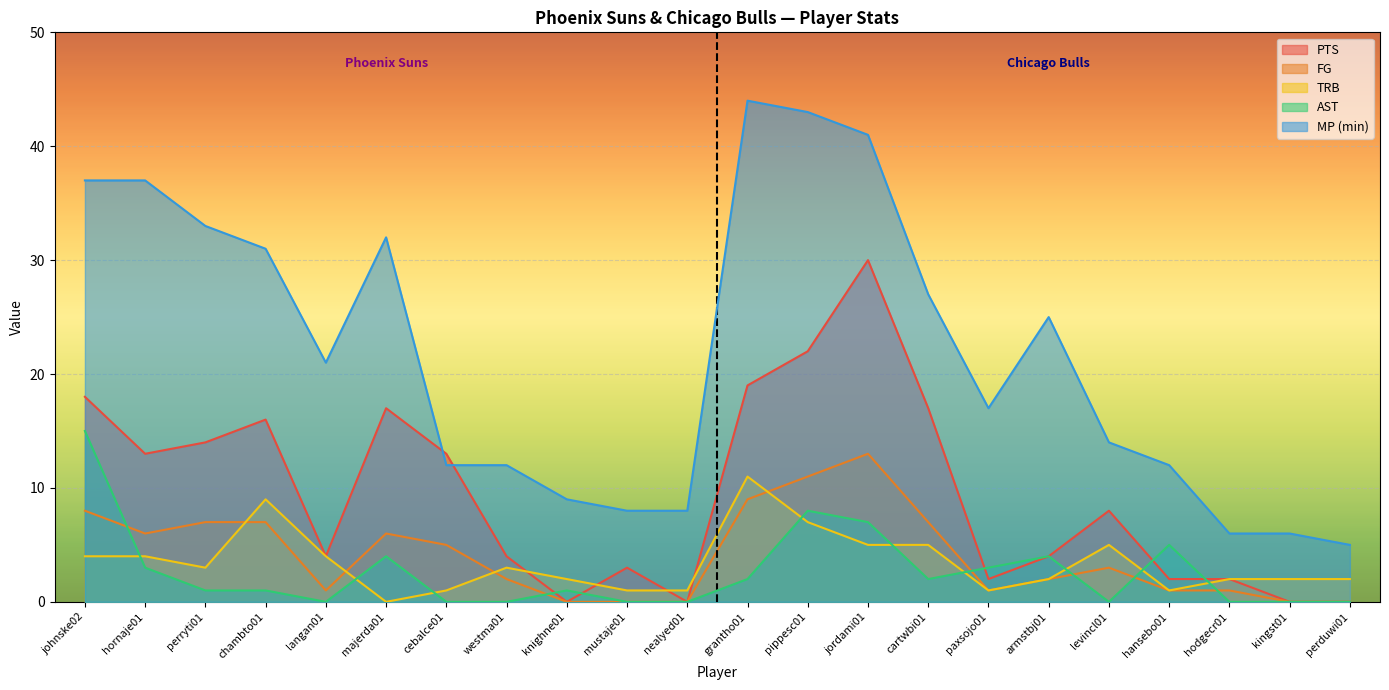

What is the value of the PTS point at the 13th from the left?

22